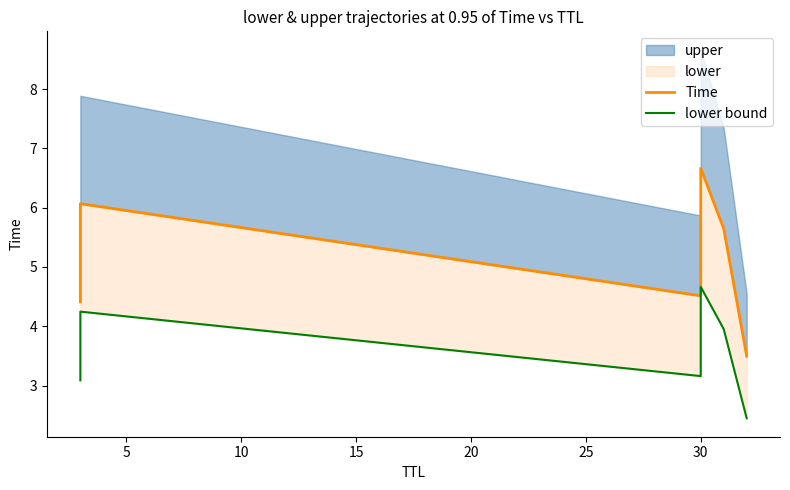

The value of lower bound at 5 is 5.7. True or false?

False